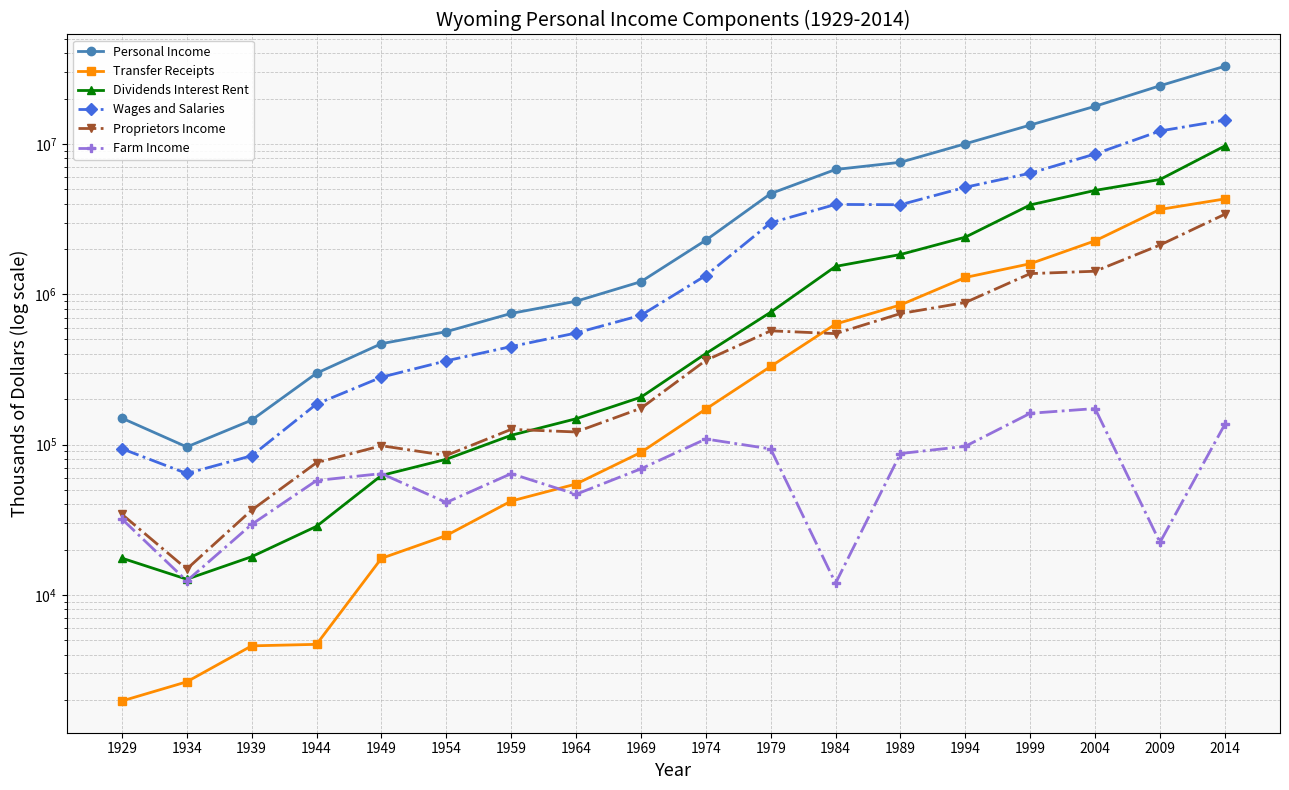

At how many categories does at least one series exceed 14926257?

3